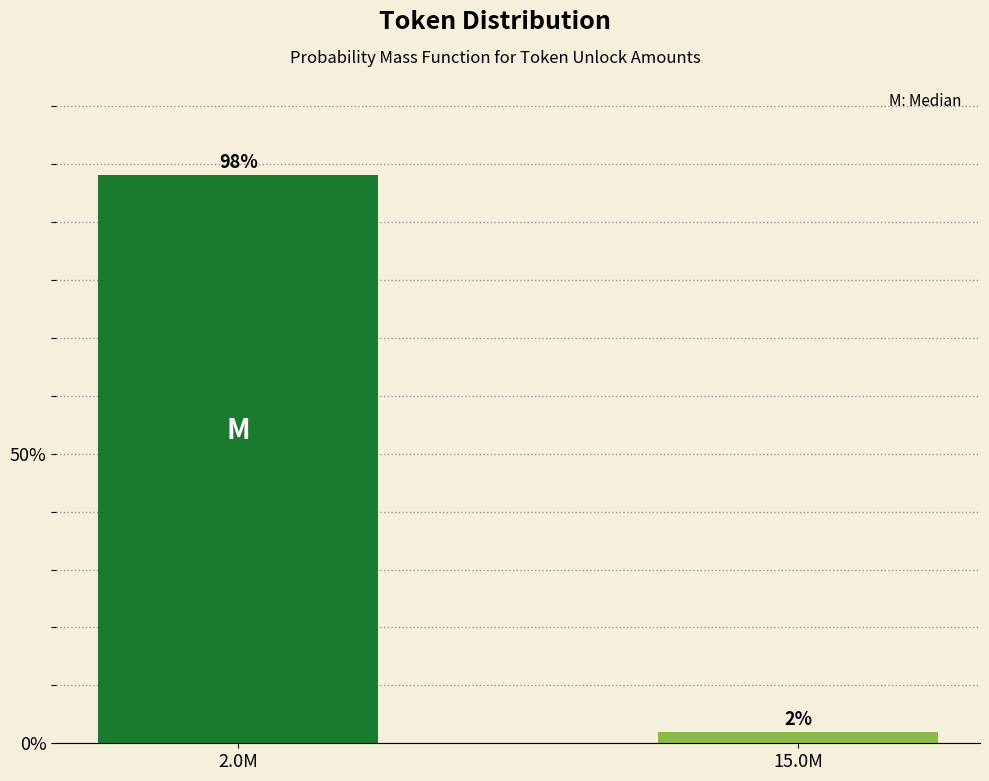

What is the label of the 1st bar from the left?

2.0M